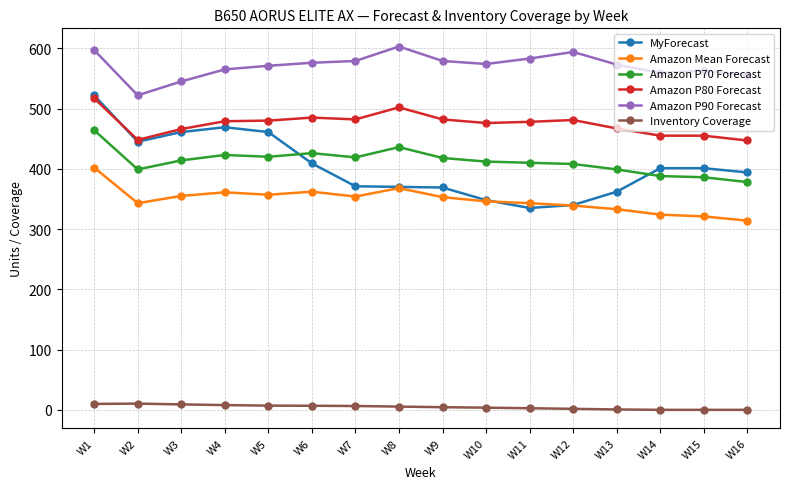

The value of MyForecast at W1 is 522.0. True or false?

True